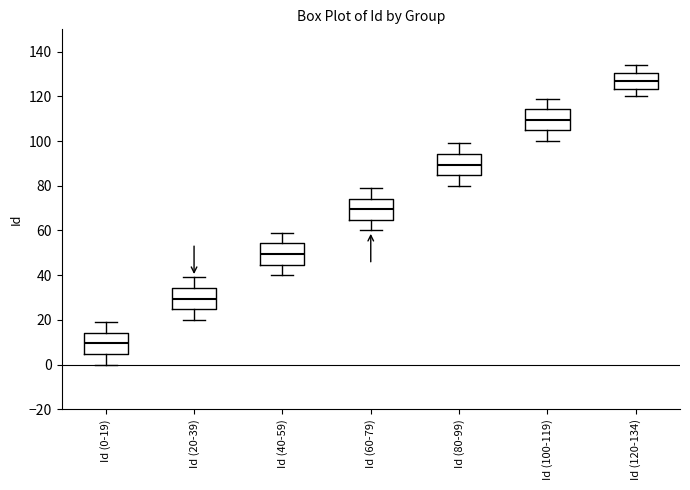

Reading left to right, read every box against the y-axis: the position of its median line, the range the box covers, and the ends of its whiskers. The values are not printed on the chart, so give them approximately, as read against the axis.

Id (0-19): median 10, box 4 to 14, whiskers 0 to 20
Id (20-39): median 30, box 24 to 34, whiskers 20 to 40
Id (40-59): median 50, box 44 to 54, whiskers 40 to 60
Id (60-79): median 70, box 64 to 74, whiskers 60 to 80
Id (80-99): median 90, box 84 to 94, whiskers 80 to 100
Id (100-119): median 110, box 104 to 114, whiskers 100 to 120
Id (120-134): median 128, box 124 to 130, whiskers 120 to 134